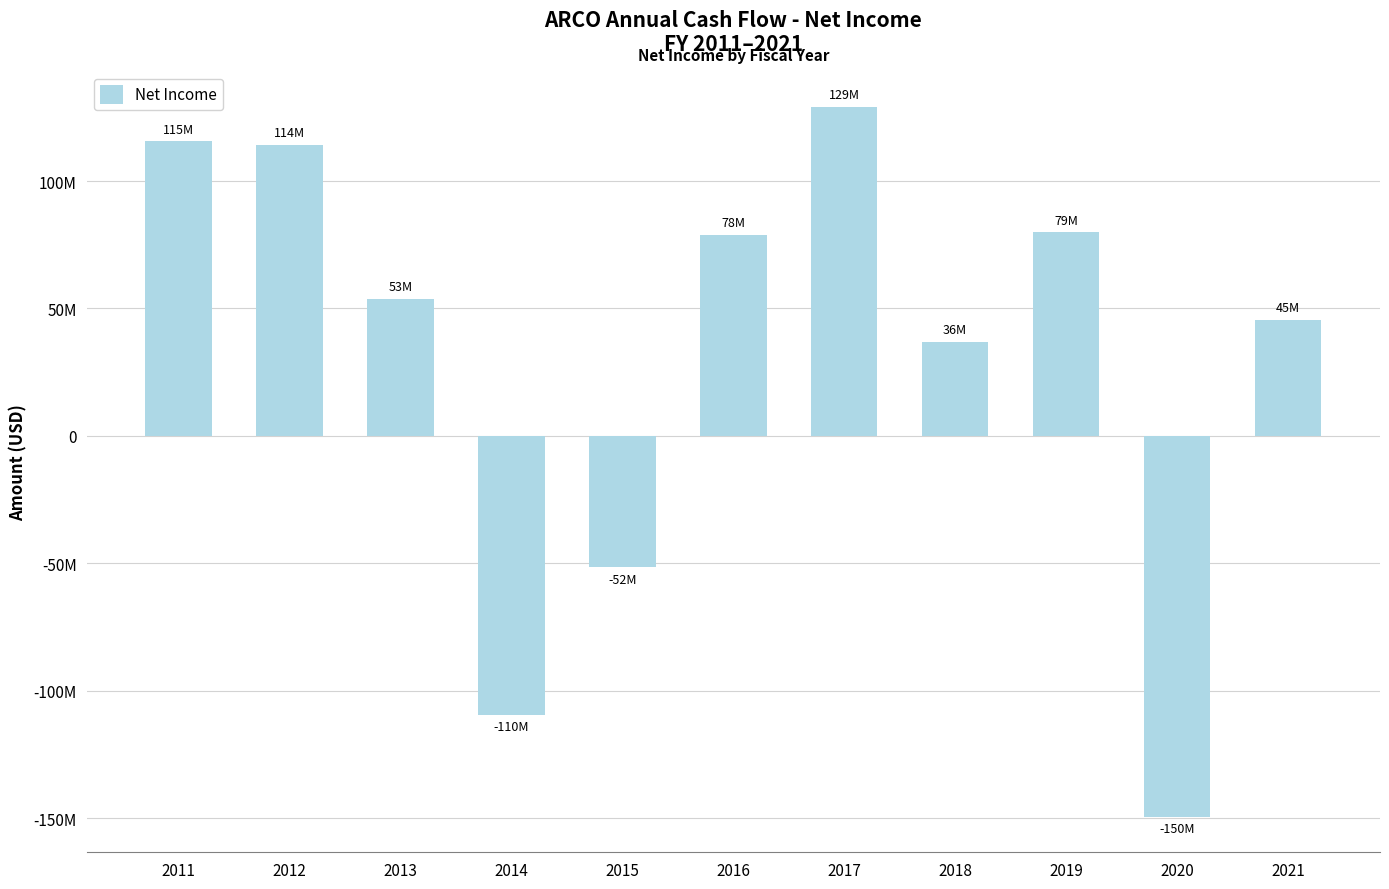

Are the bars horizontal?

No